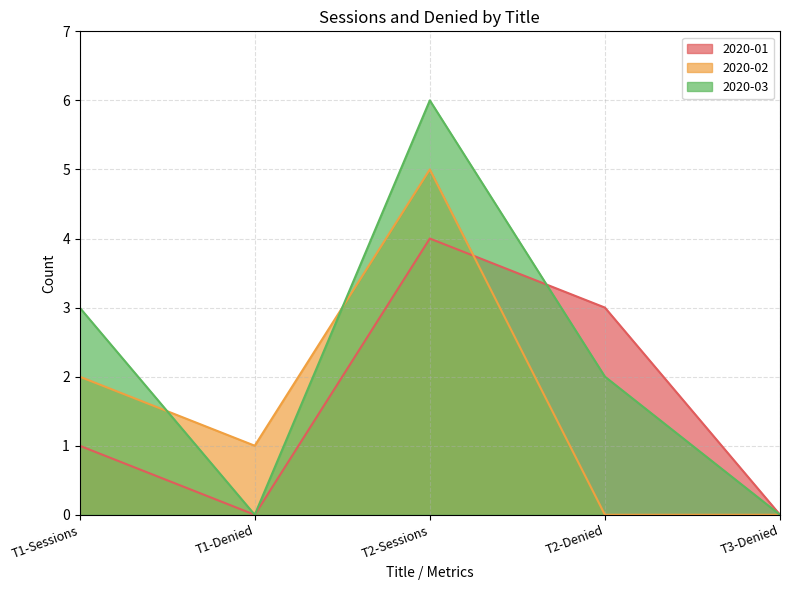

Is it true that 2020-03 equals 0 at T1-Denied?

True